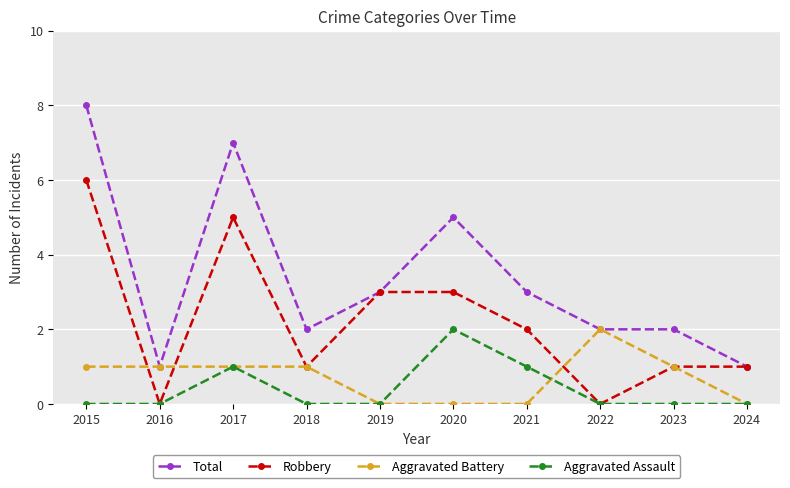

At which label does Robbery first exceed 2?

2015